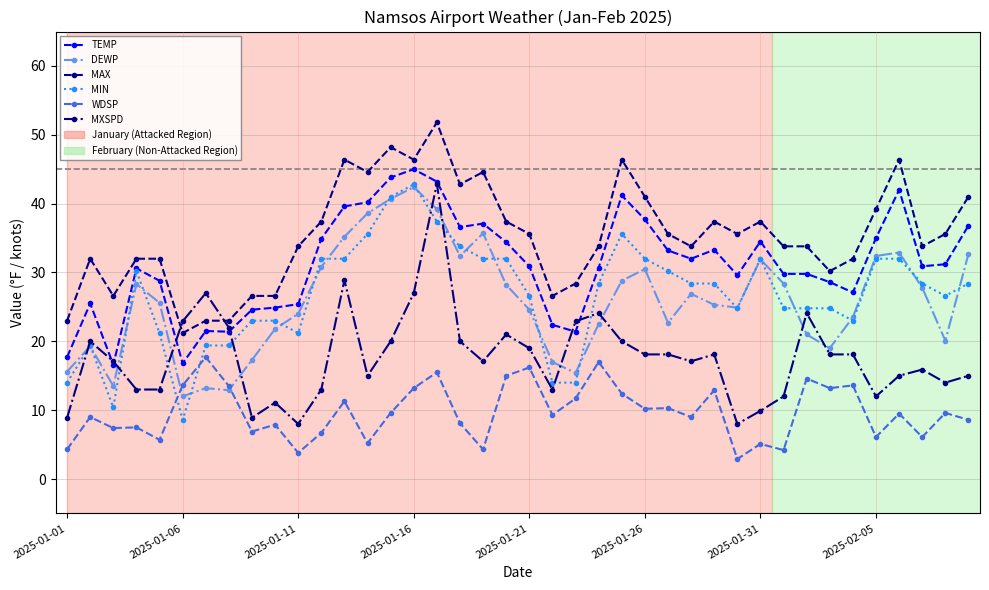

What is the value of the TEMP point at the 18th from the left?

36.6